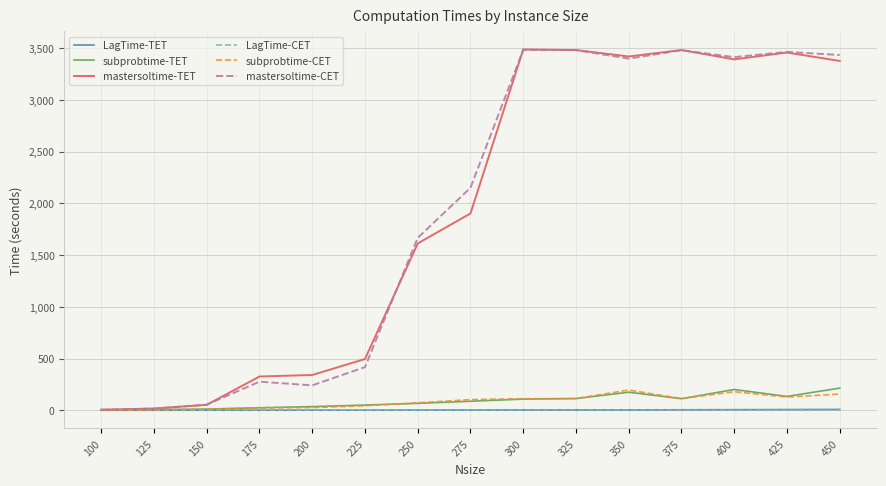

What is the maximum value for mastersoltime-CET?

3486.1